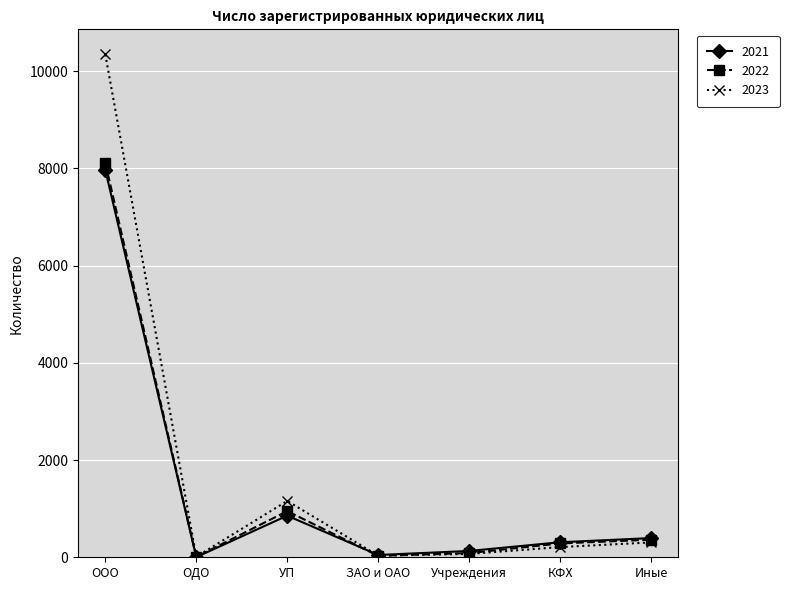

Is the value of 2021 at УП greater than the value of 2023 at УП?

No